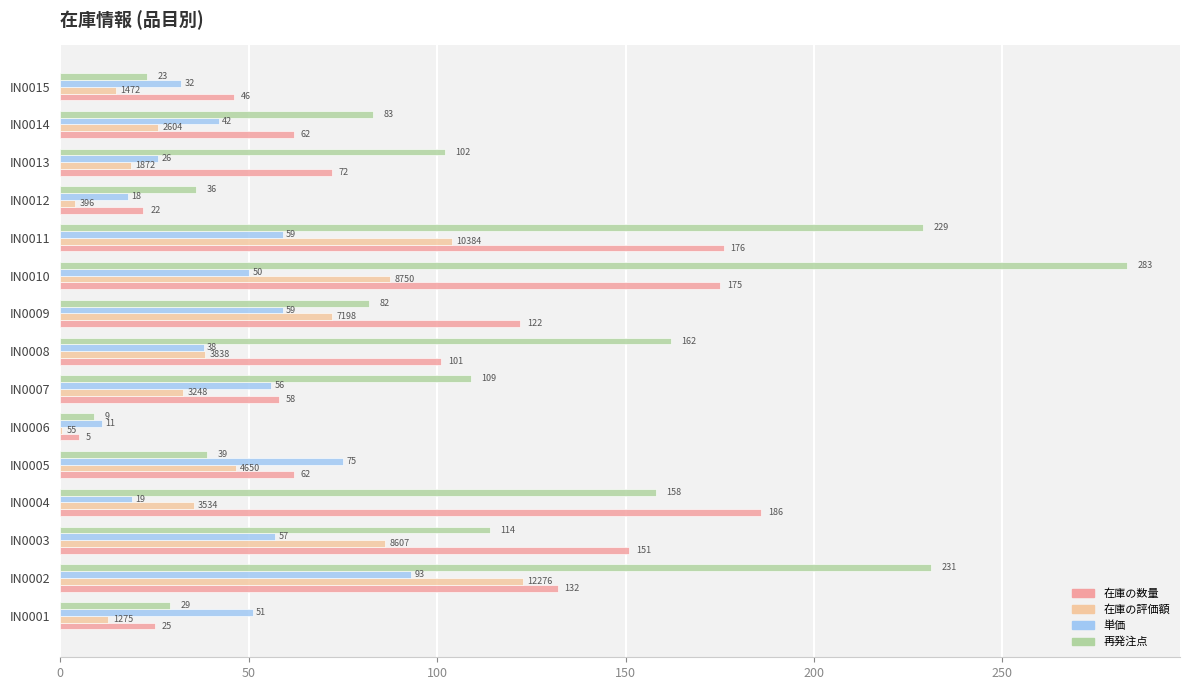

What are all the series names shown in the legend?

在庫の数量, 在庫の評価額, 単価, 再発注点